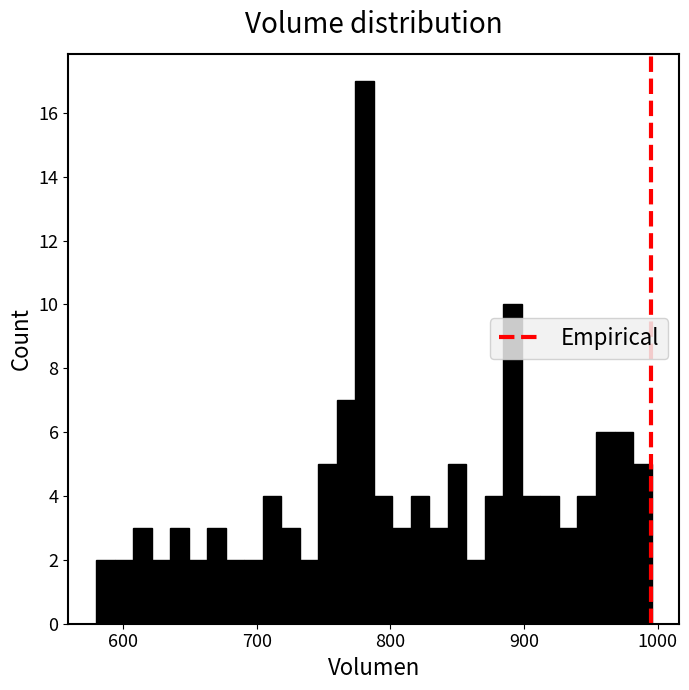

Around what value on the x-axis is the tallest bar? Give the approximate position of its centre, as read against the axis.

780